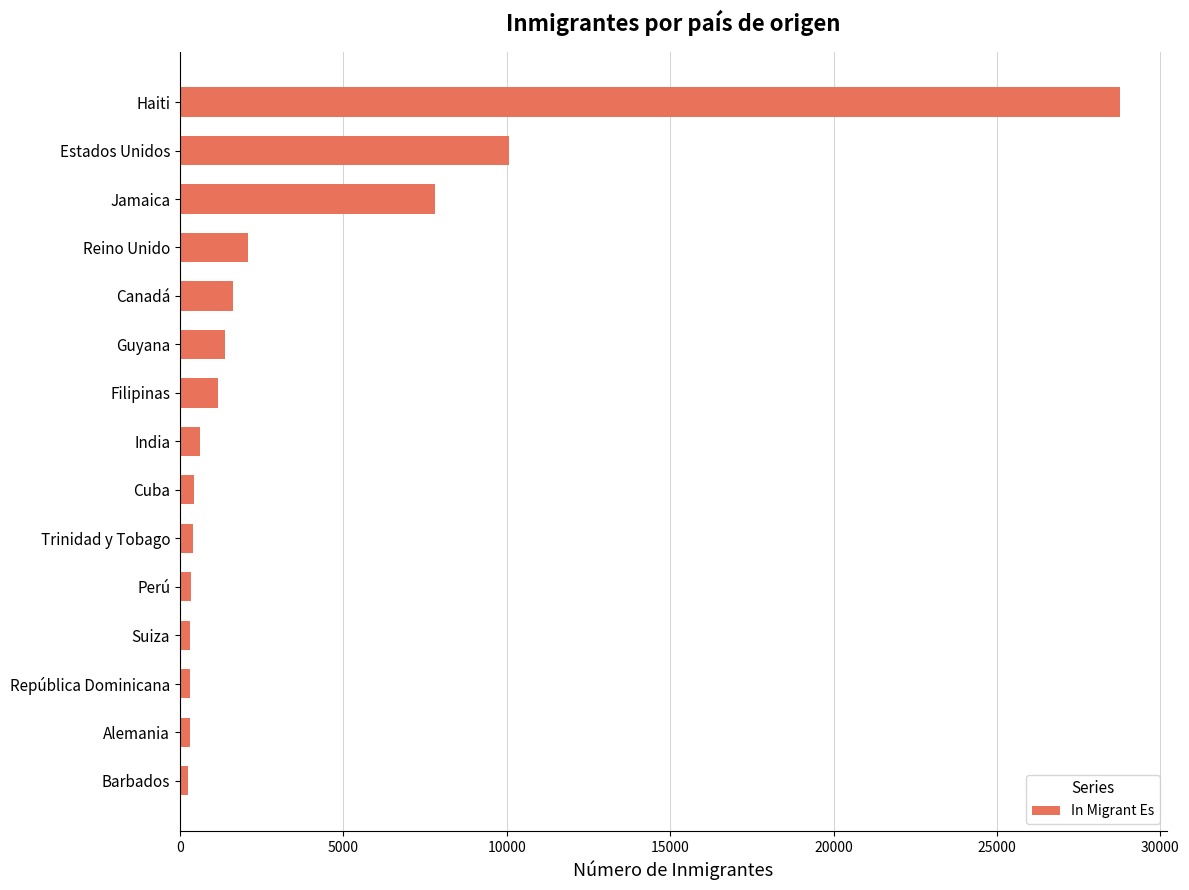

What is the greatest value displayed?

28754